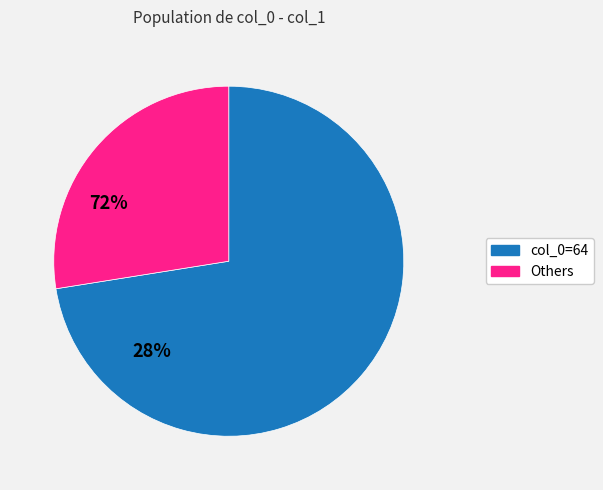

Do col_0=64 and Others together represent more than half of the pie?

Yes